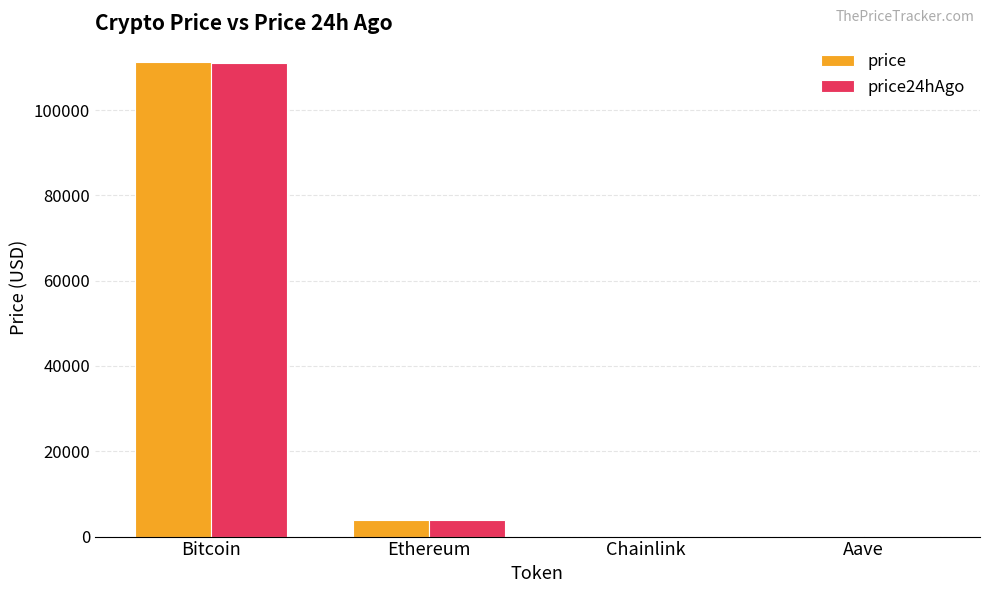

What is the difference between the price24hAgo values at Chainlink and Aave?

216.0